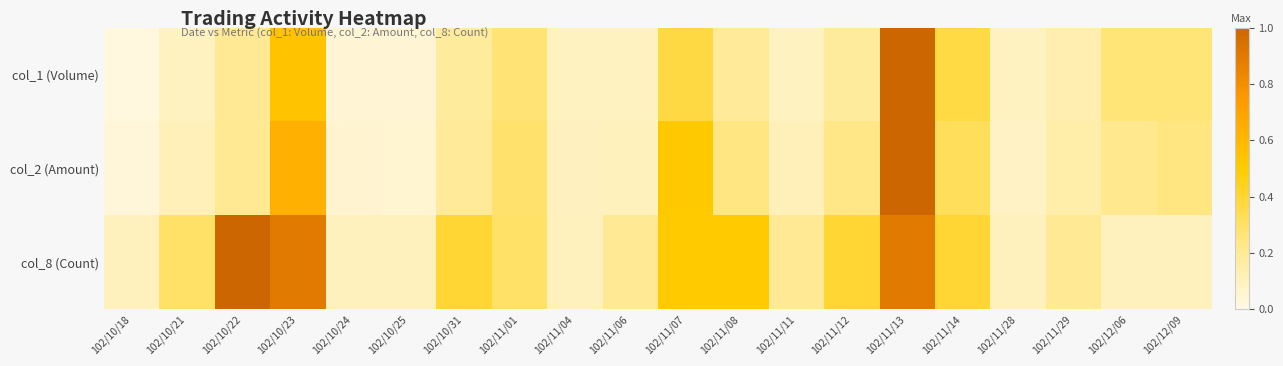

Between 102/11/01 and 102/11/07, which is larger?

102/11/07